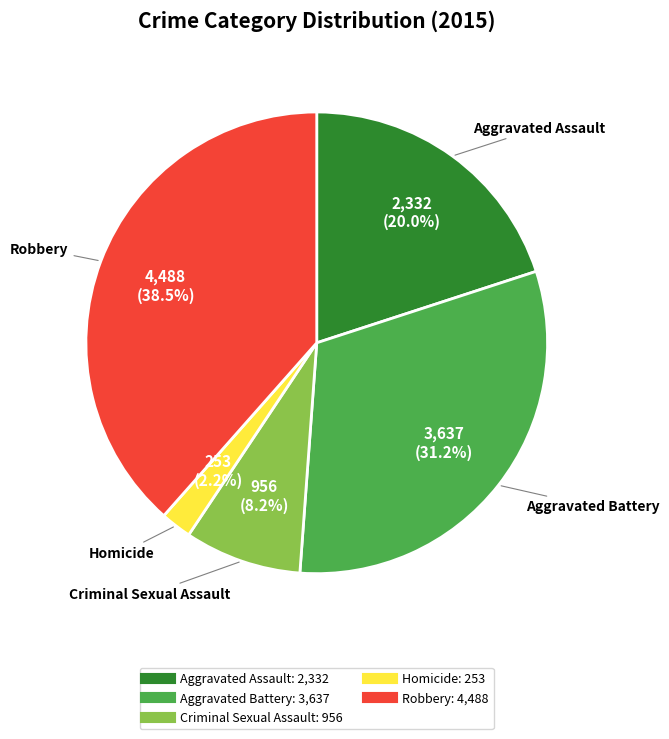

What percentage do Homicide and Criminal Sexual Assault together represent?

10.4%